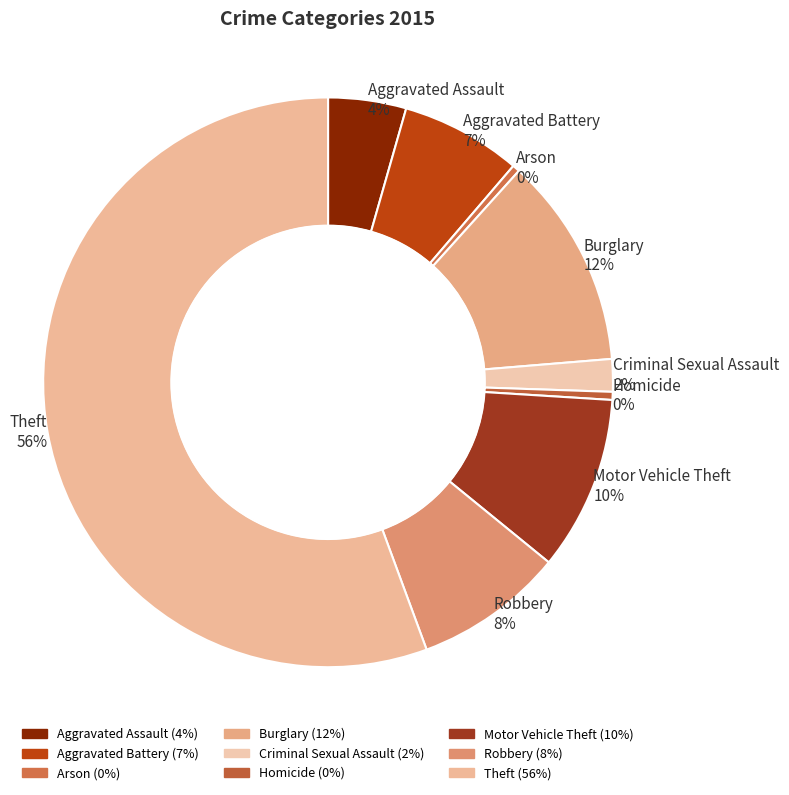

What is the majority slice?

Theft